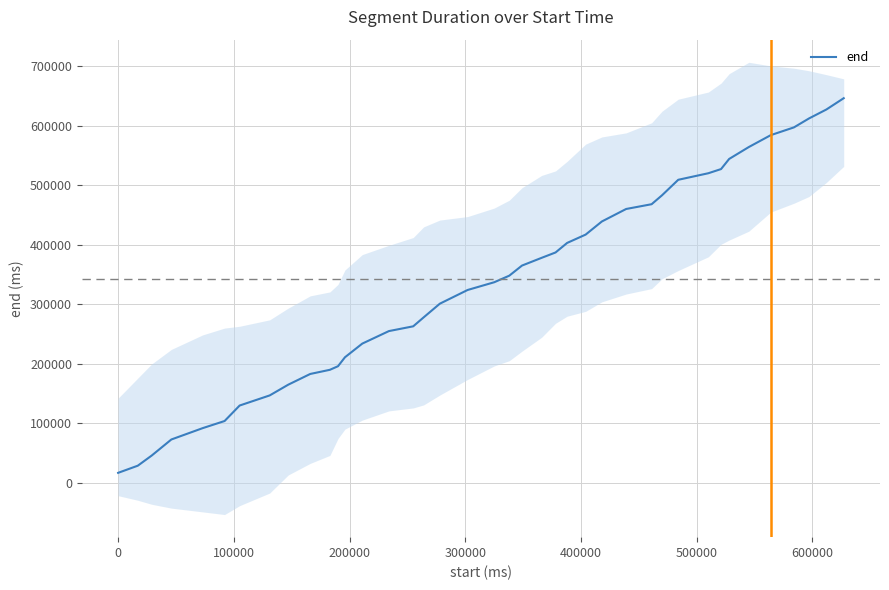

What is the highest value of the end series?

646000